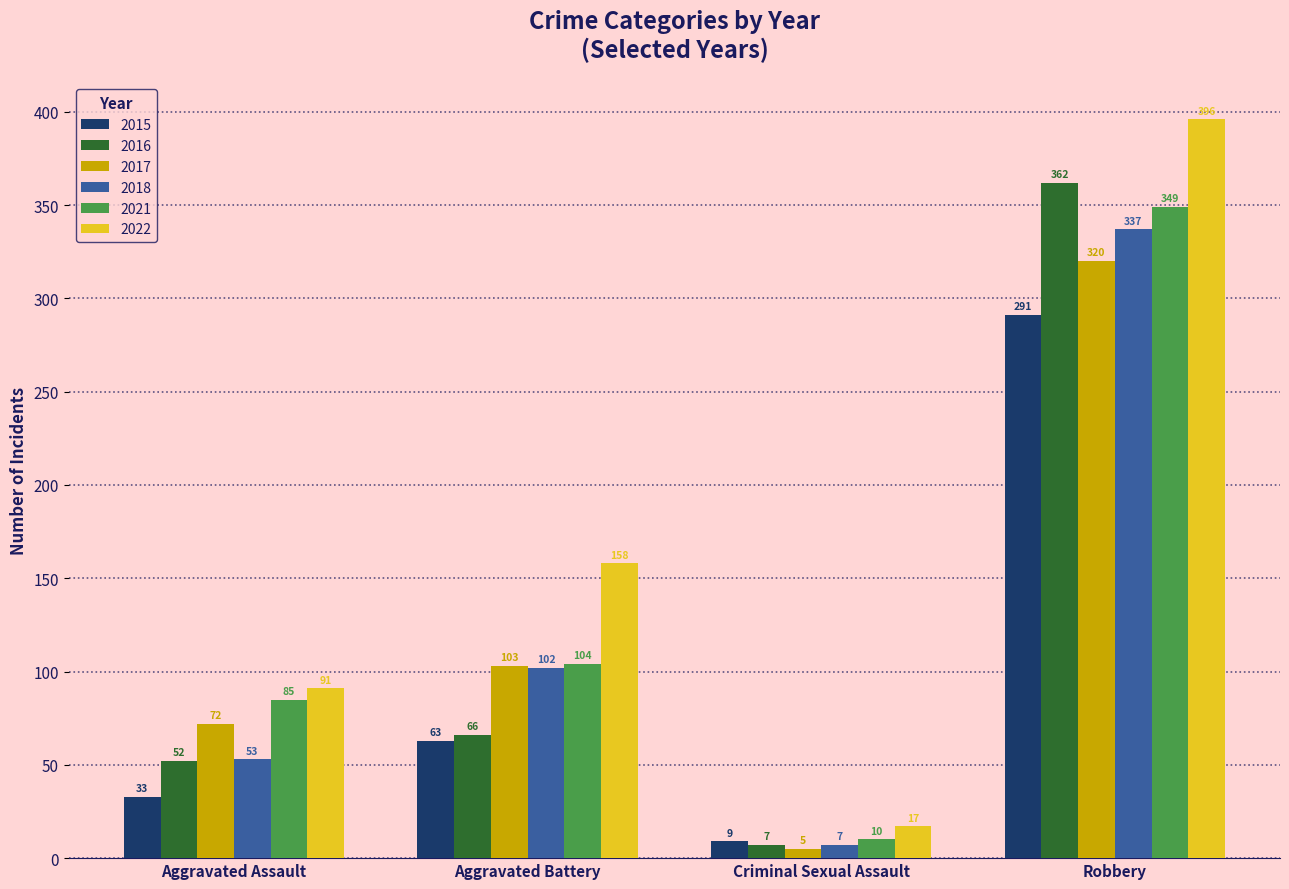

The value of 2021 at Criminal Sexual Assault is 10. True or false?

True